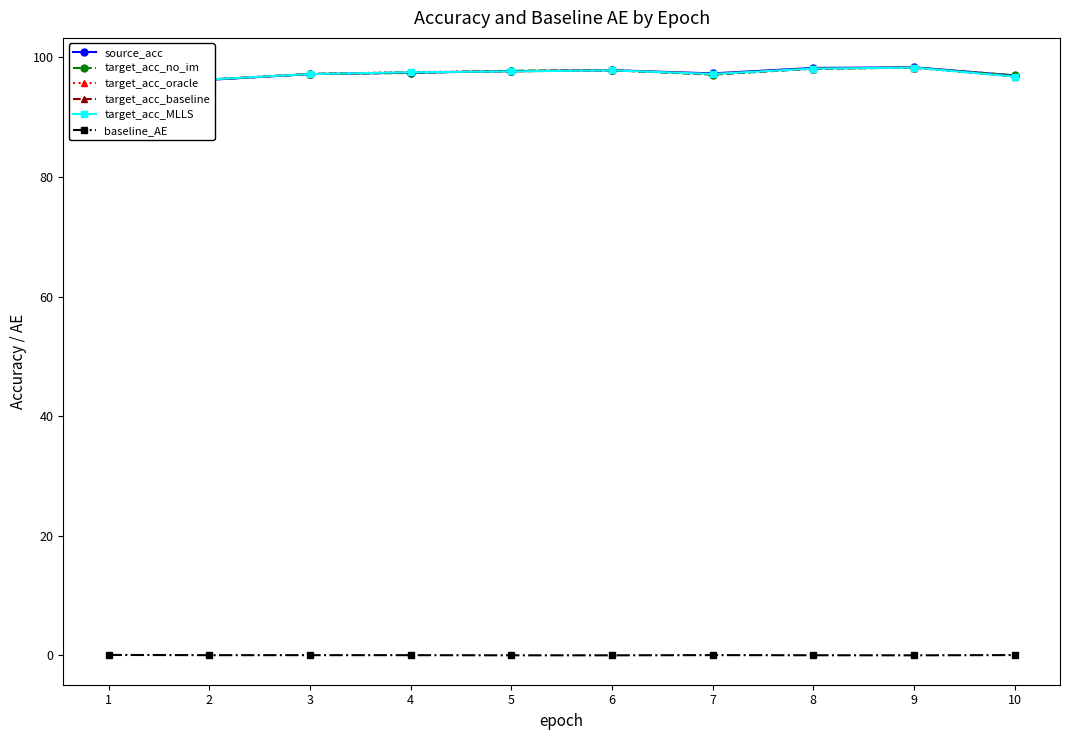

What is the approximate value of target_acc_oracle at 8?

98.1